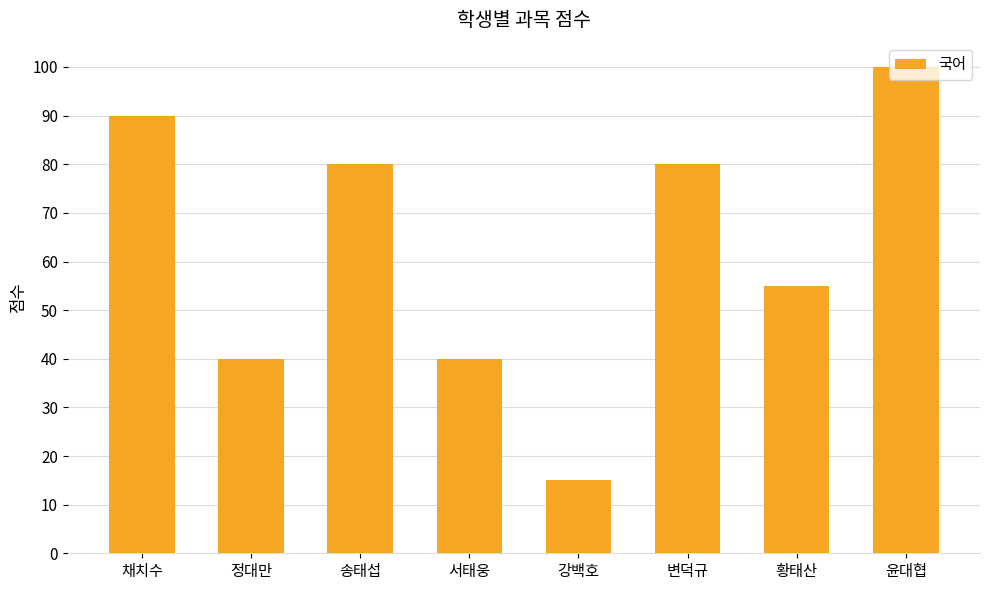

The chart shows a value of 133 at 윤대협. True or false?

False